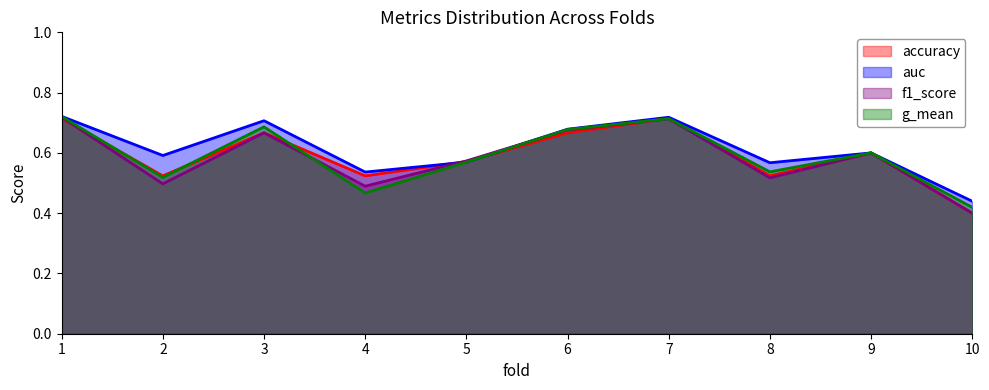

True or false: f1_score has more than 1 points higher than both neighbors.

True